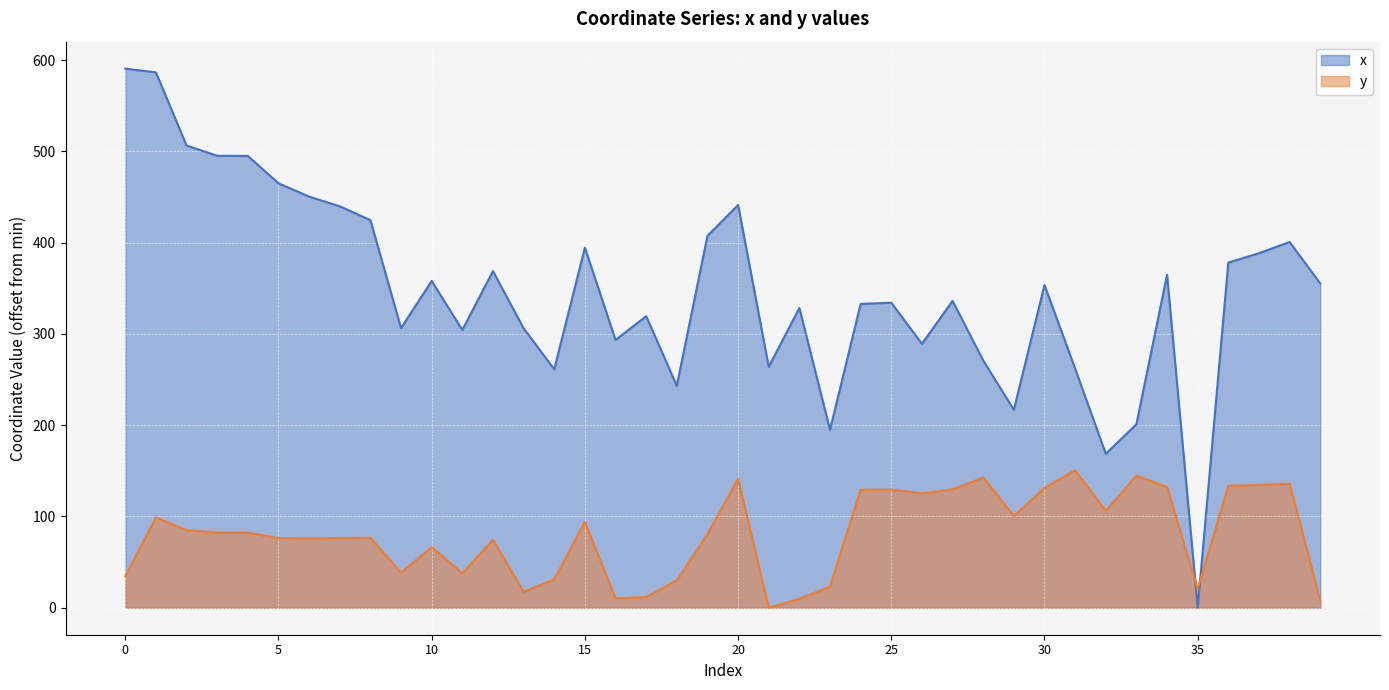

What are all the series names shown in the legend?

x, y